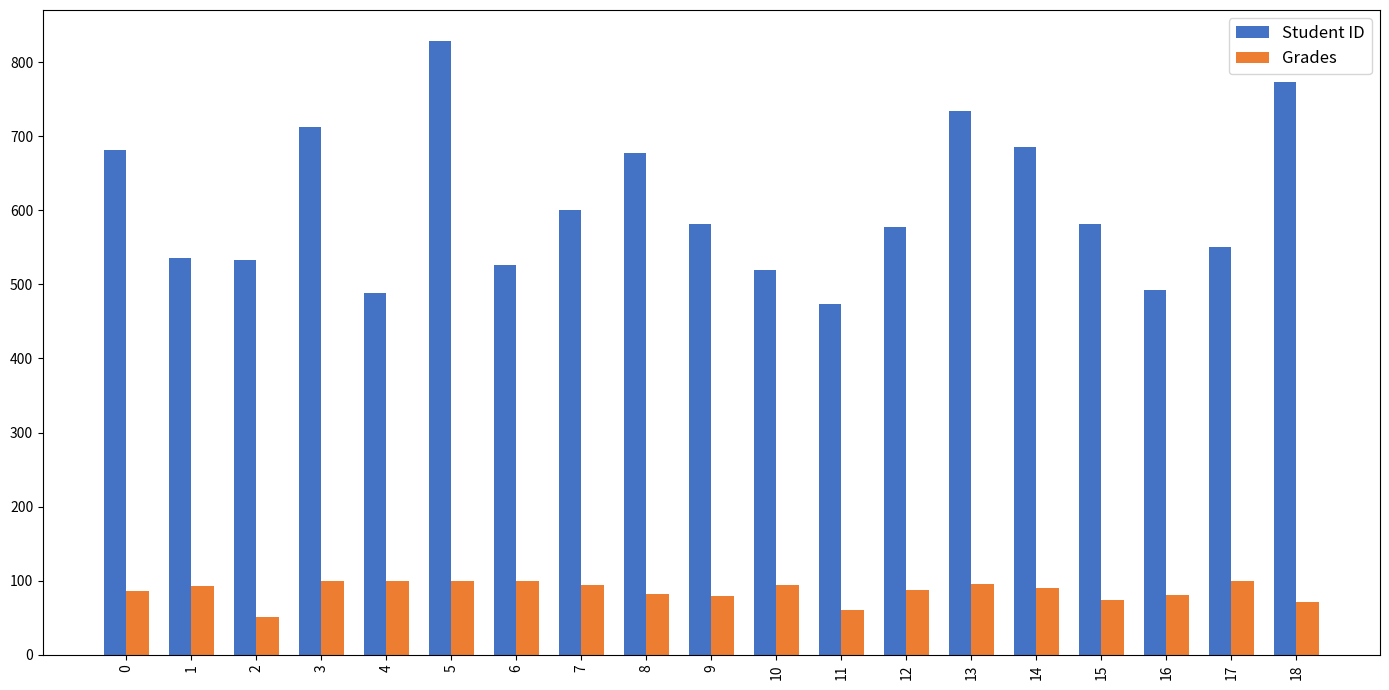

Read the Student ID value at 13.

734.0